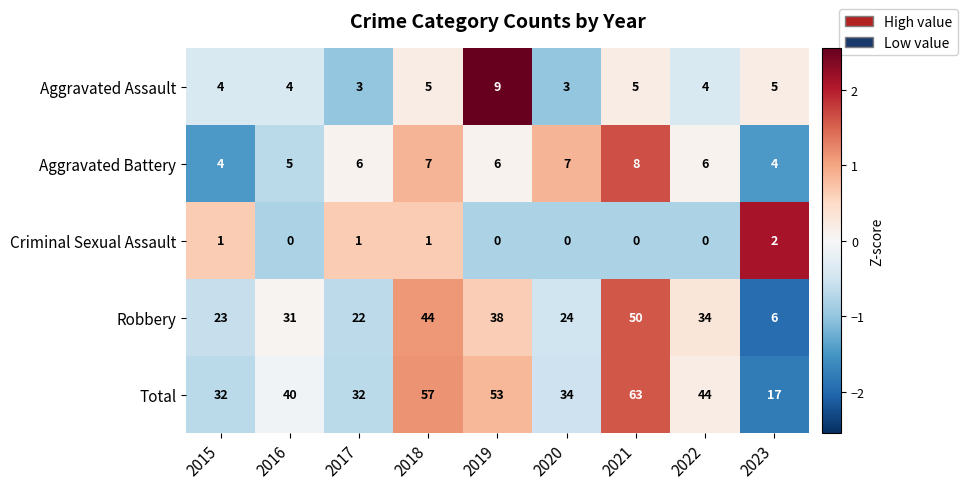

What is the spread (max minus min) of values at 2022?

44